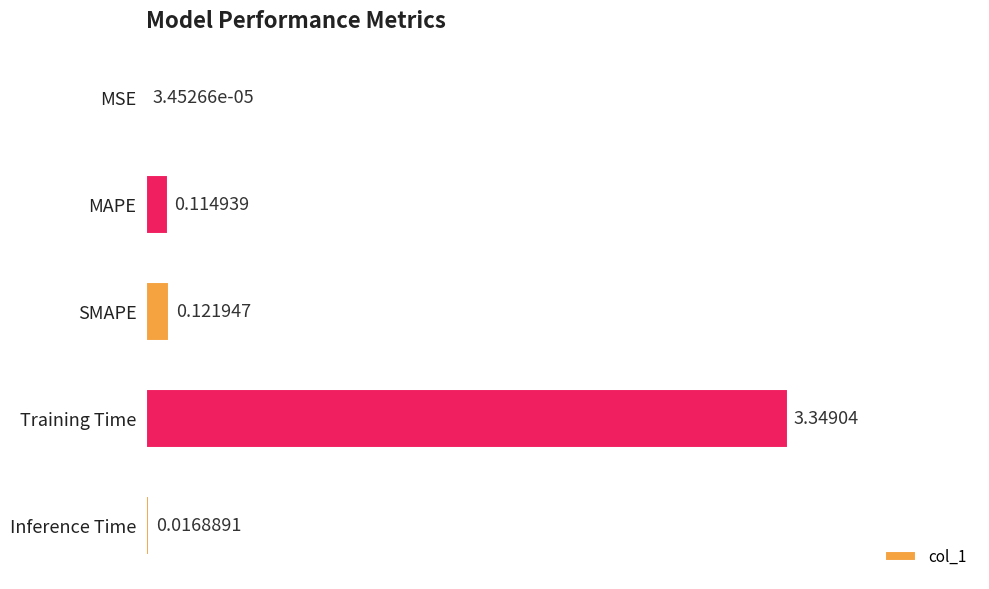

Which label corresponds to the largest value in the chart?

Training Time